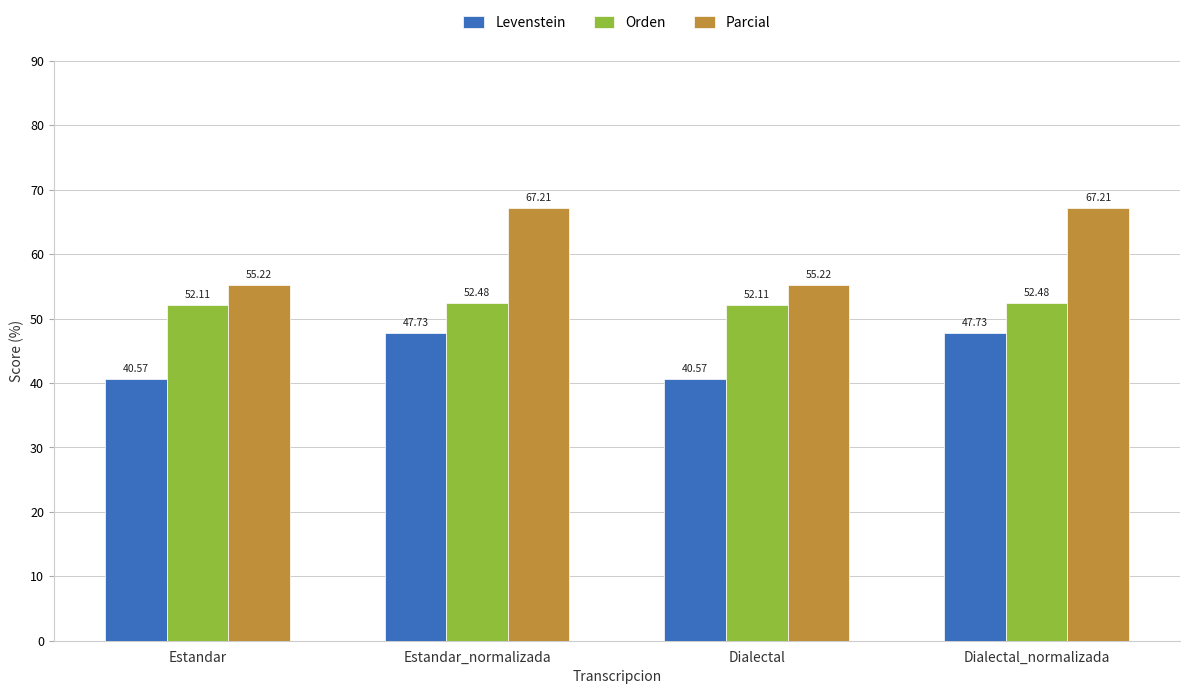

Rank the series by their average value, from lowest to highest.

Levenstein, Orden, Parcial